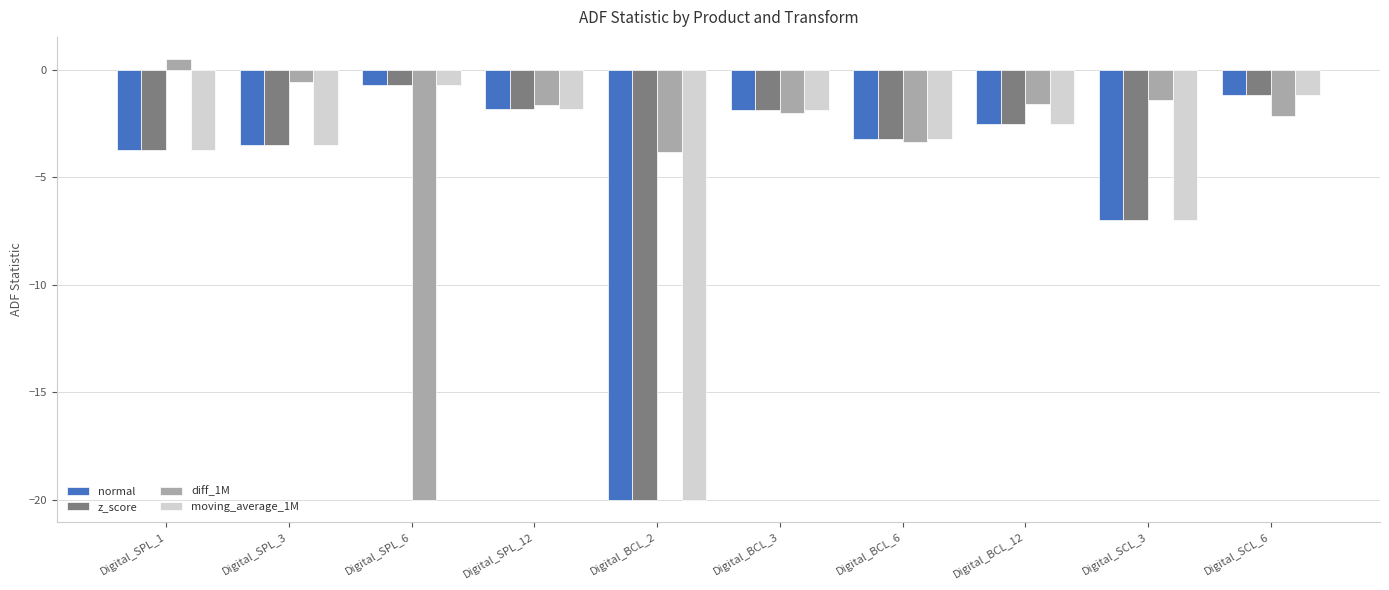

How many data points does each series have?

10